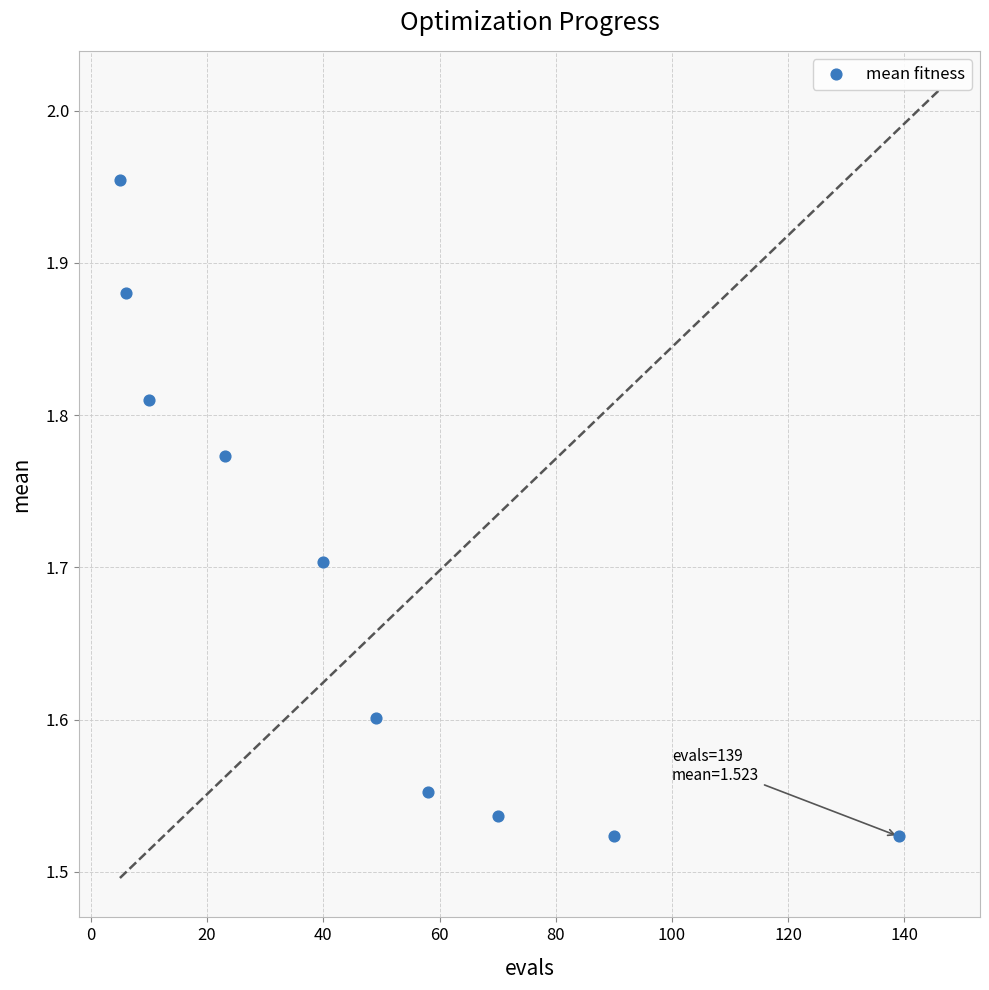

What is the range of X values (max minus min)?

134.0